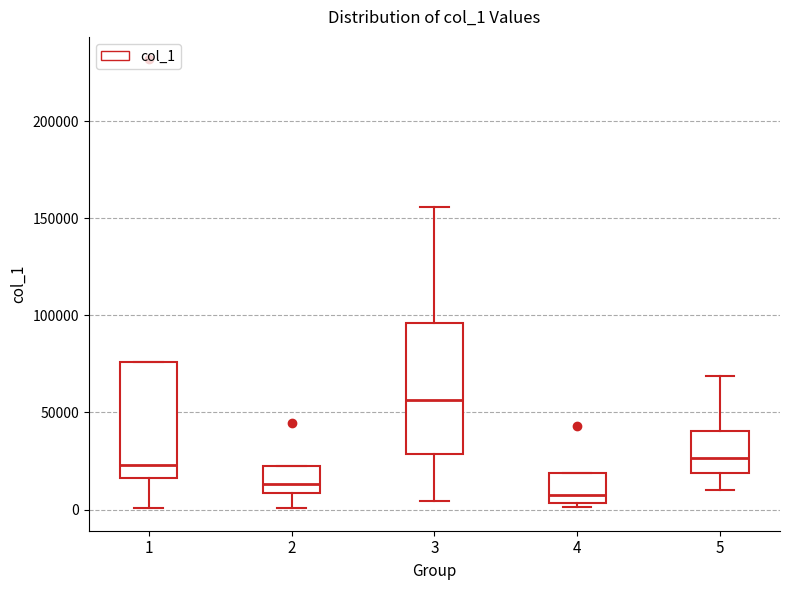

Reading left to right, read every box against the y-axis: the position of its median line, the range the box covers, and the ends of its whiskers. The values are not printed on the chart, so give them approximately, as read against the axis.

1: median 25000, box 15000 to 75000, whiskers 0 to 75000
2: median 15000, box 10000 to 20000, whiskers 0 to 20000
3: median 55000, box 30000 to 95000, whiskers 5000 to 155000
4: median 10000, box 5000 to 20000, whiskers 0 to 20000
5: median 25000, box 20000 to 40000, whiskers 10000 to 70000